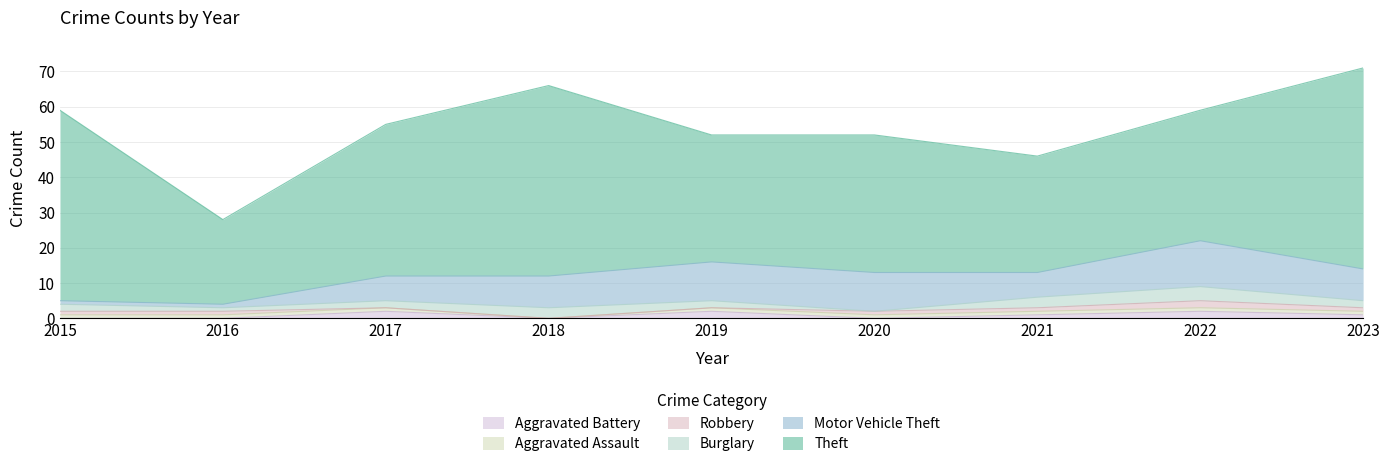

What is the approximate value of Aggravated Battery at 2019?

2